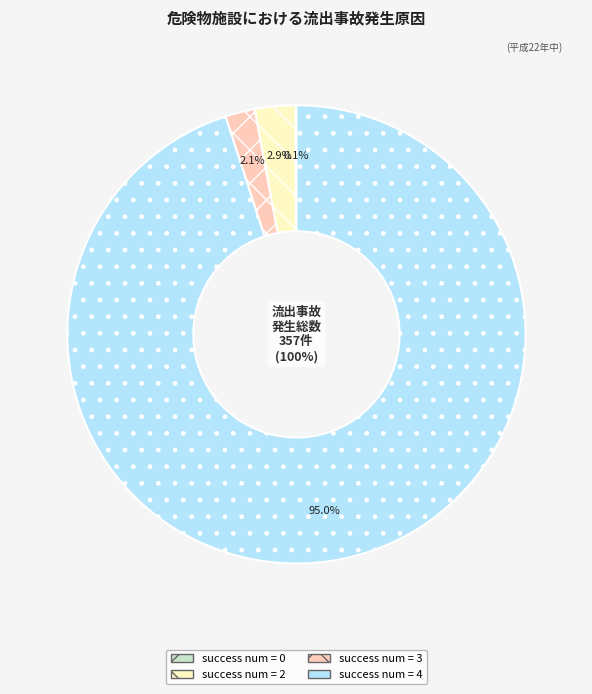

Is there any slice that represents more than half of the pie?

No